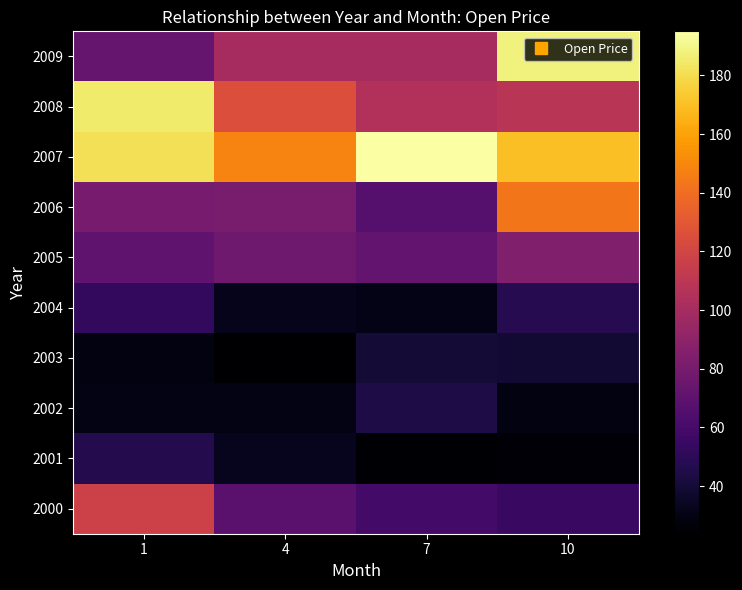

Rank the series by their maximum value, from highest to lowest.

2007, 2009, 2008, 2006, 2000, 2005, 2004, 2001, 2002, 2003